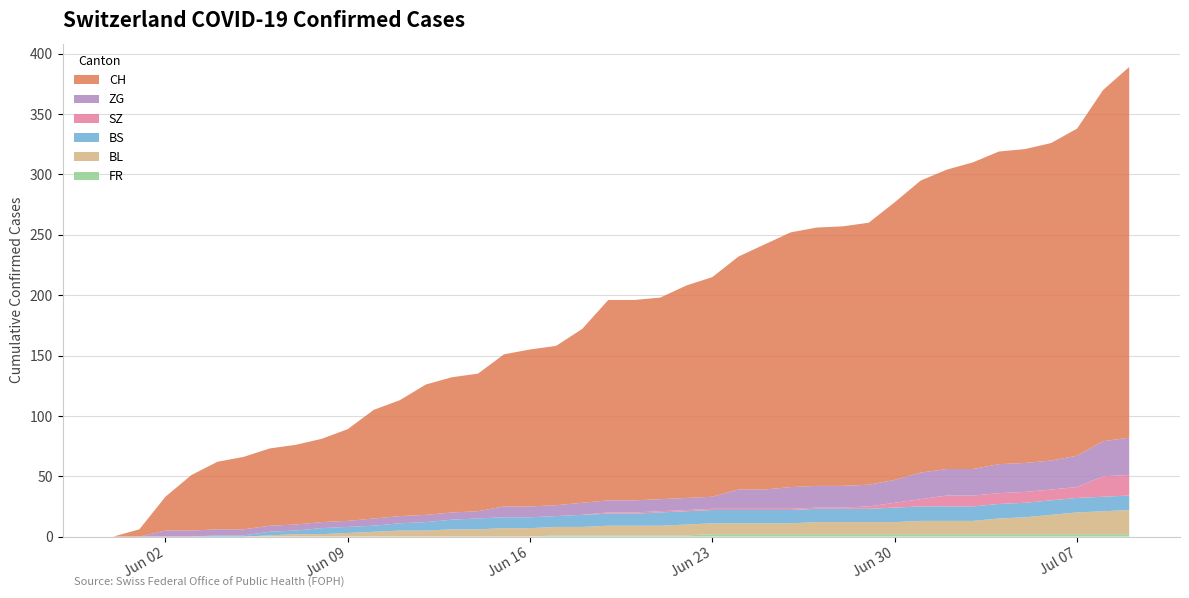

Reading left to right, what are all the values shown in this chart?

FR: 0	0	0	0	0	0	0	0	0	0	0	0	0	0	0	0	0	1	1	1	1	1	1	2	2	2	2	2	2	2	2	2	2	2	2	2	2	2	2	2
BL: 0	0	0	0	0	0	1	2	2	3	4	5	5	6	6	7	7	7	7	8	8	8	9	9	9	9	9	10	10	10	10	11	11	11	13	14	16	18	19	20
BS: 0	0	0	0	1	1	3	3	5	5	5	6	7	8	9	9	9	9	10	10	10	11	11	11	11	11	11	11	11	11	12	12	12	12	12	12	12	12	12	12
SZ: 0	0	0	0	0	0	0	0	0	0	0	0	0	0	0	0	0	0	0	1	1	1	1	1	1	1	1	1	1	2	4	6	9	9	9	9	9	9	17	17
ZG: 0	0	5	5	5	5	5	5	5	5	6	6	6	6	6	9	9	9	10	10	10	10	10	10	16	16	18	18	18	18	19	22	22	22	24	24	24	26	29	31
CH: 0	6	28	46	56	60	64	66	69	76	90	96	108	112	114	126	130	132	144	166	166	167	176	182	193	203	211	214	215	217	230	242	248	254	259	260	263	271	291	307